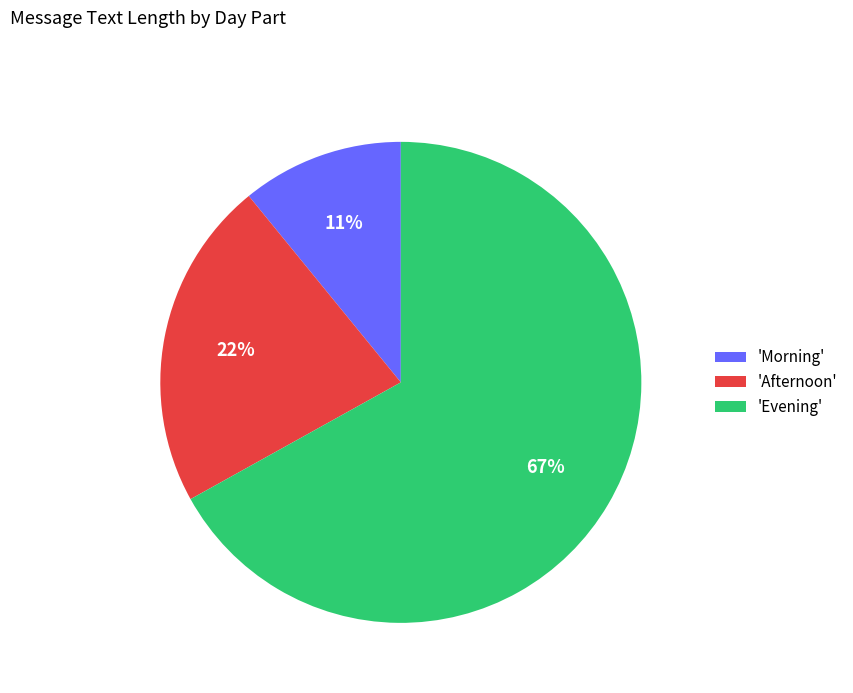

Rank the categories by value from lowest to highest.

'Morning', 'Afternoon', 'Evening'